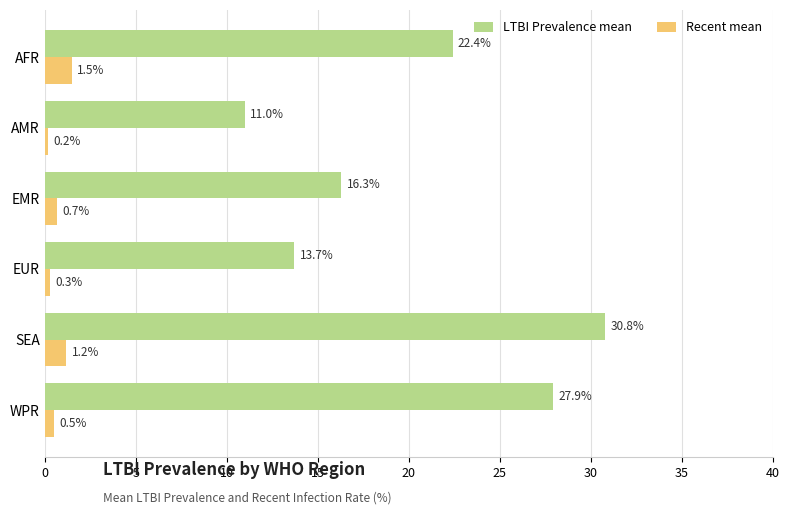

Which series changed the most between EMR and EUR?

LTBI Prevalence mean